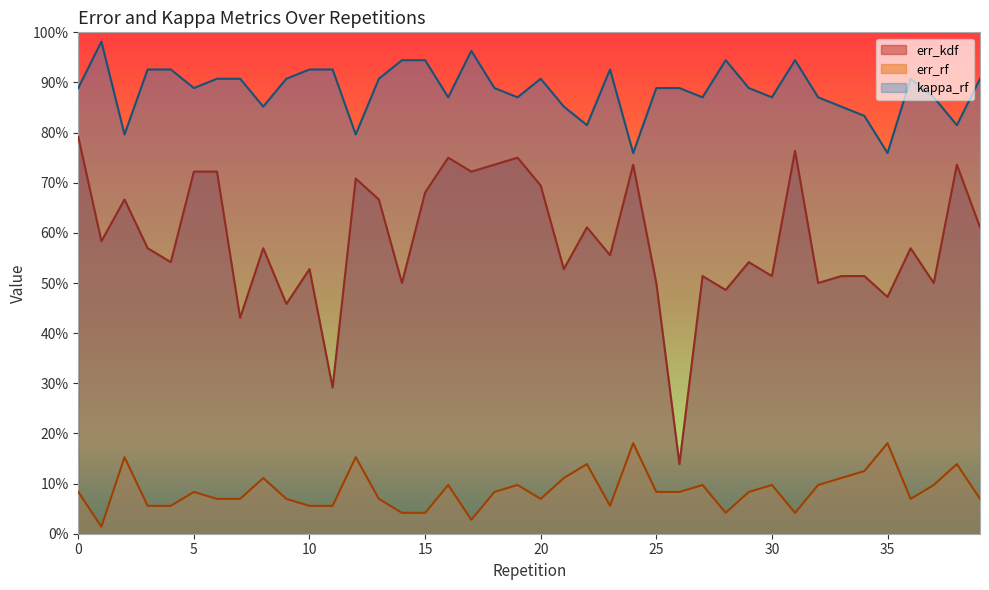

Rank the series by their average value, from highest to lowest.

kappa_rf, err_kdf, err_rf